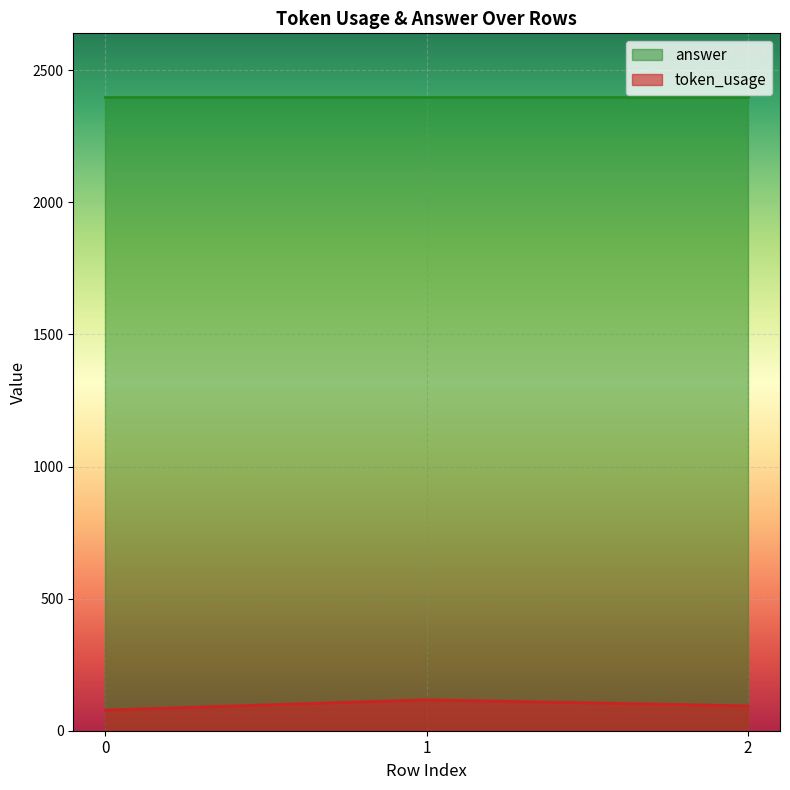

How many data points are less than 94?

1